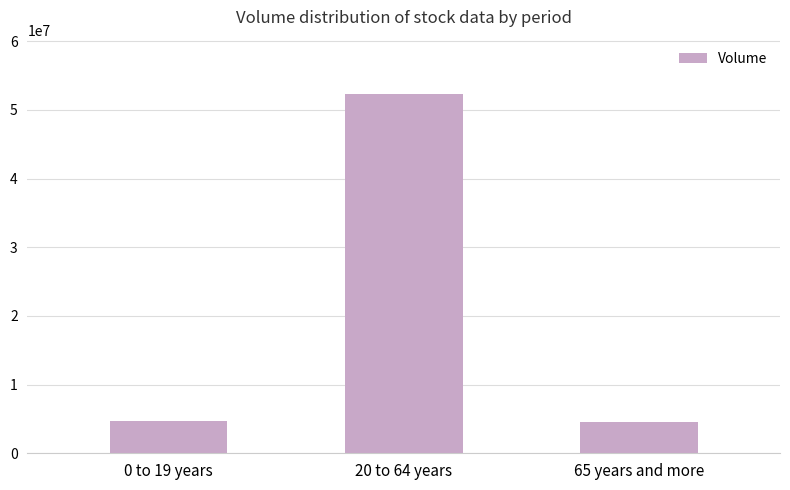

What is the label of the 2nd bar from the right?

20 to 64 years